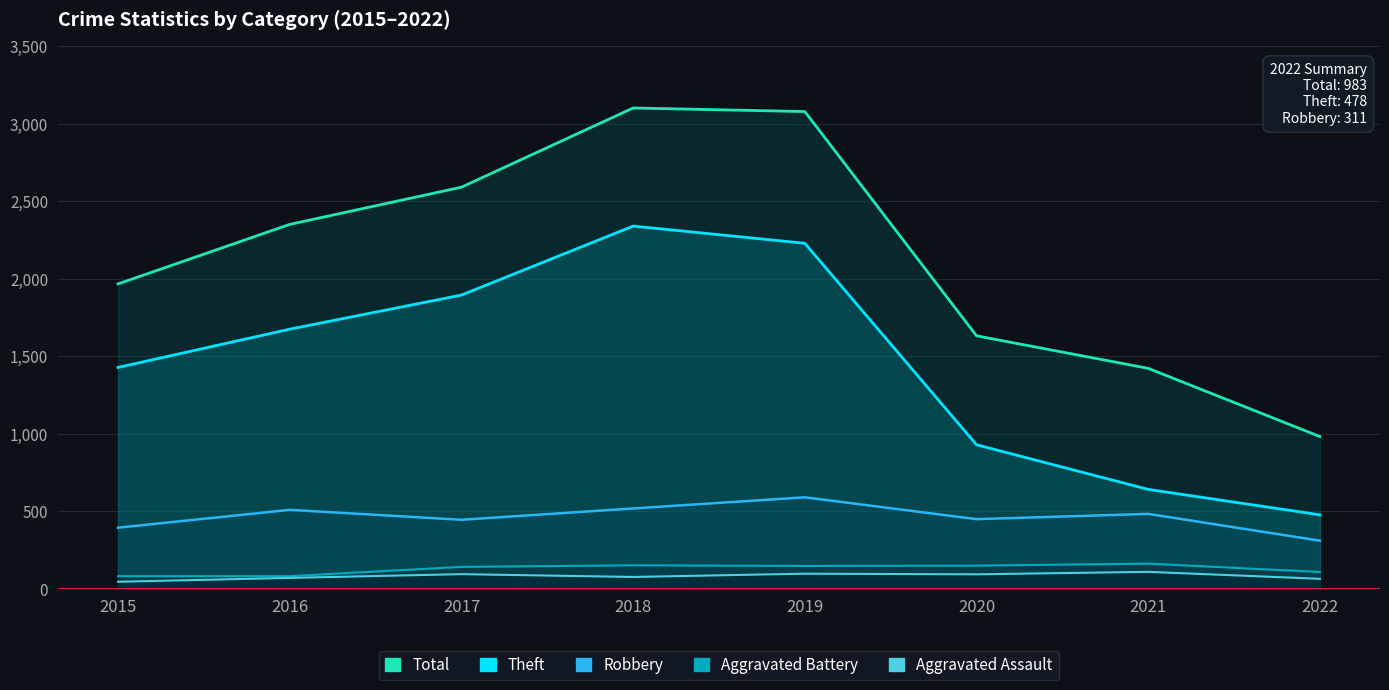

True or false: Robbery and Aggravated Battery intersect in this chart.

False